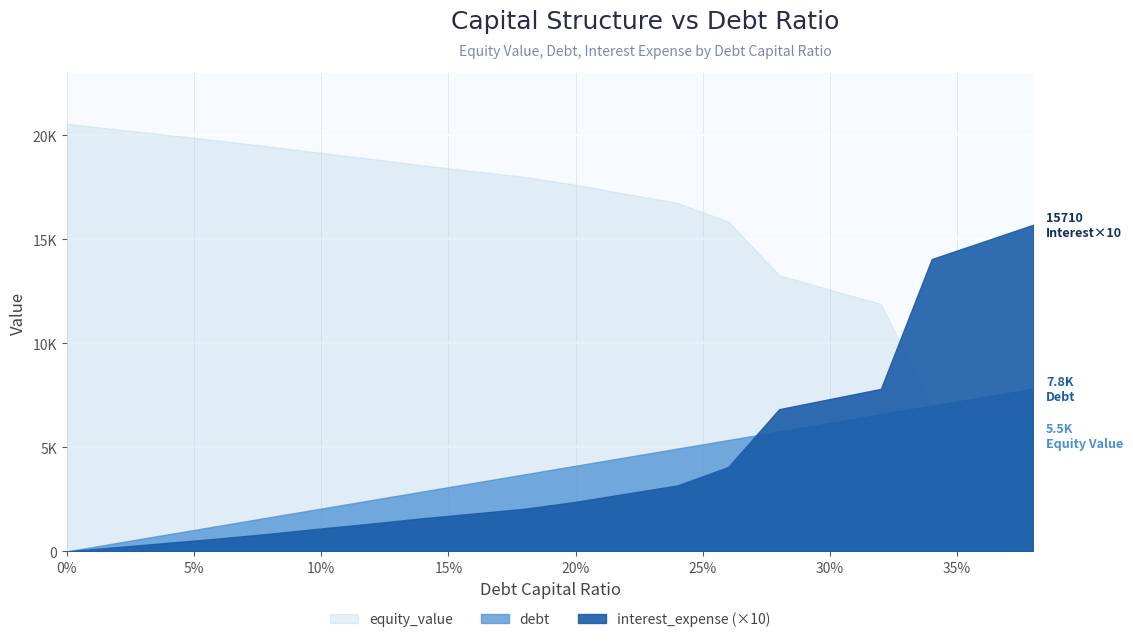

What is the value of the equity_value point at the 4th from the left?

19752.9